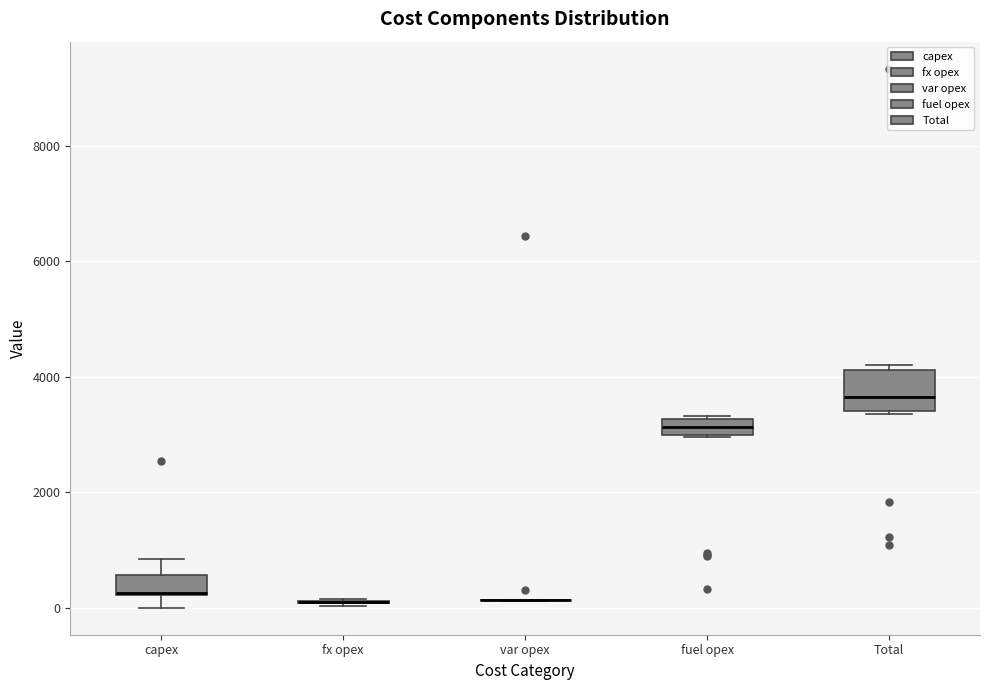

Comparing the boxes themselves (not the whiskers), which one is the tallest?

Total